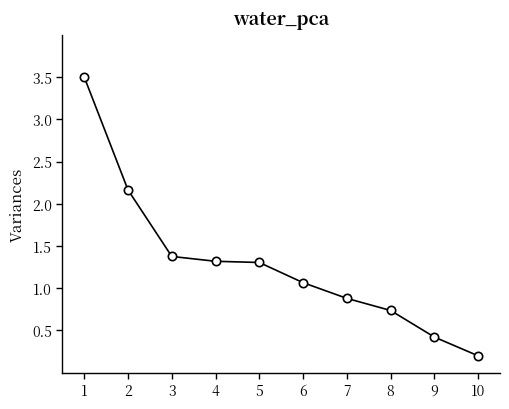

What is the sum of the values at 8 and 10?

0.9